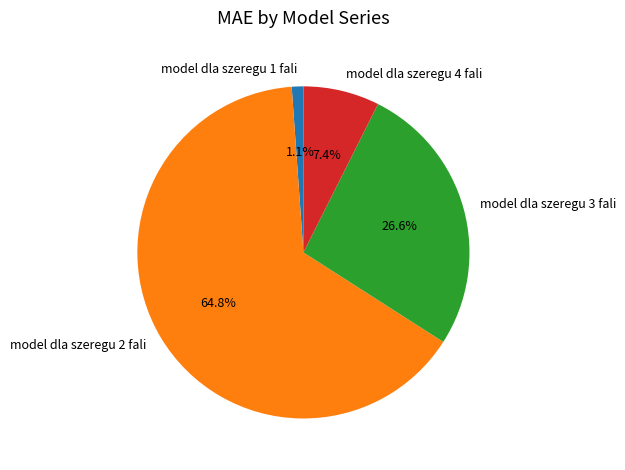

Between model dla szeregu 4 fali and model dla szeregu 2 fali, which is larger?

model dla szeregu 2 fali